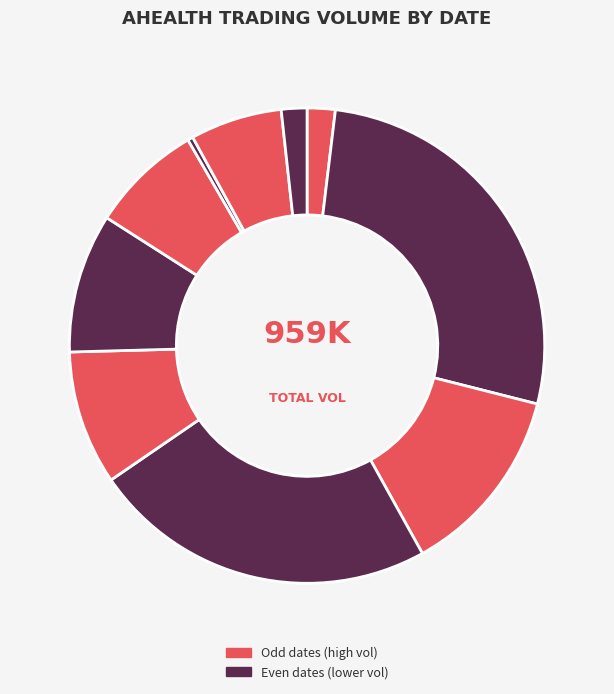

How many segments does this pie chart have?

10